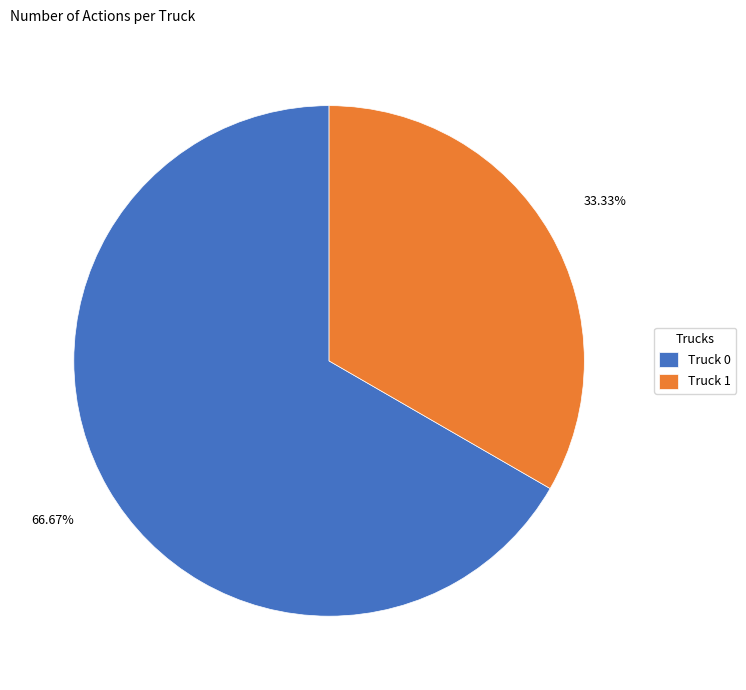

How many slices are in this pie chart?

2